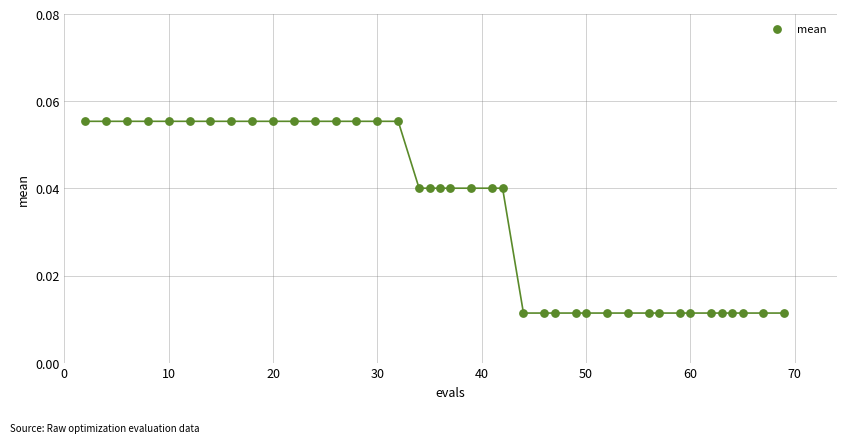

What is the range of X values (max minus min)?

67.0